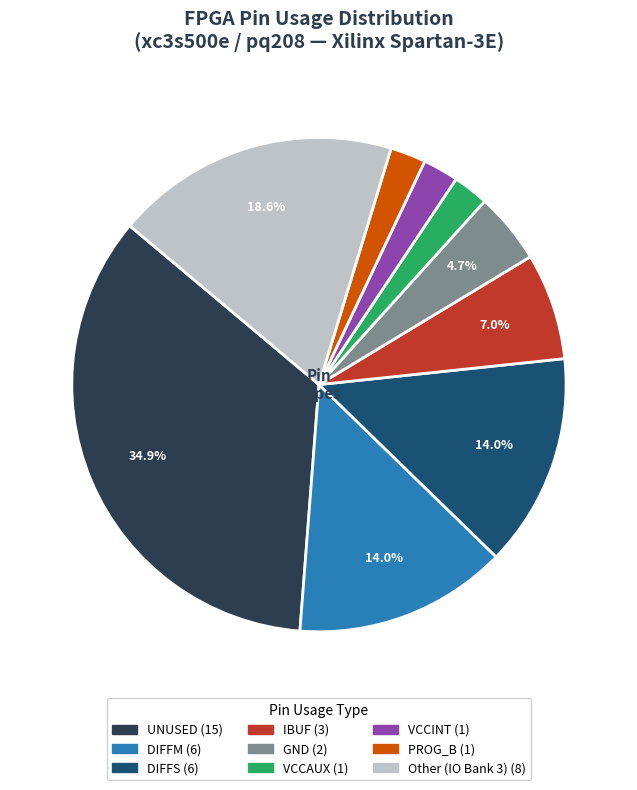

Is there a majority slice in this chart?

No